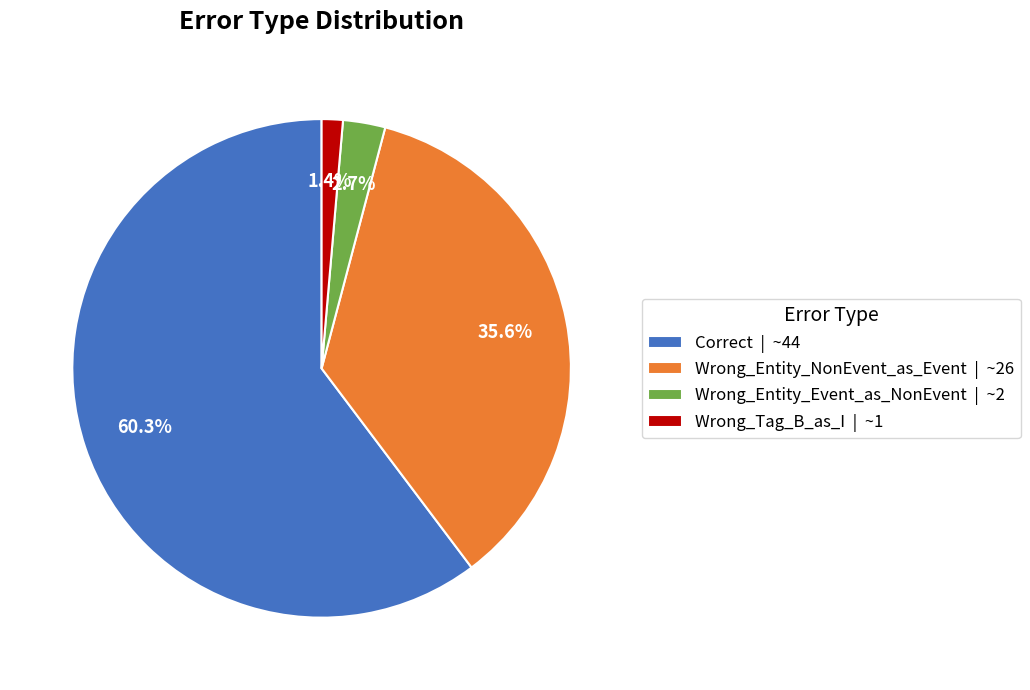

To the nearest percent, what is the average slice percentage?

25%